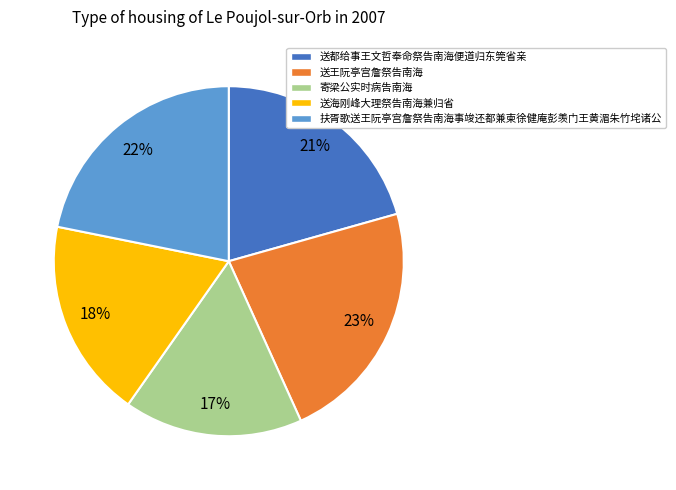

How many segments does this pie chart have?

5